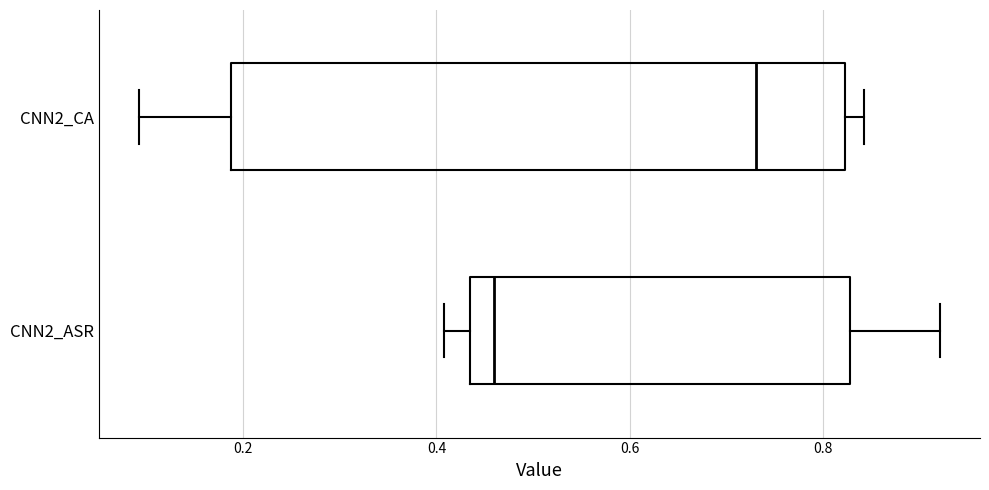

Comparing the boxes themselves (not the whiskers), which one is the widest?

CNN2_CA